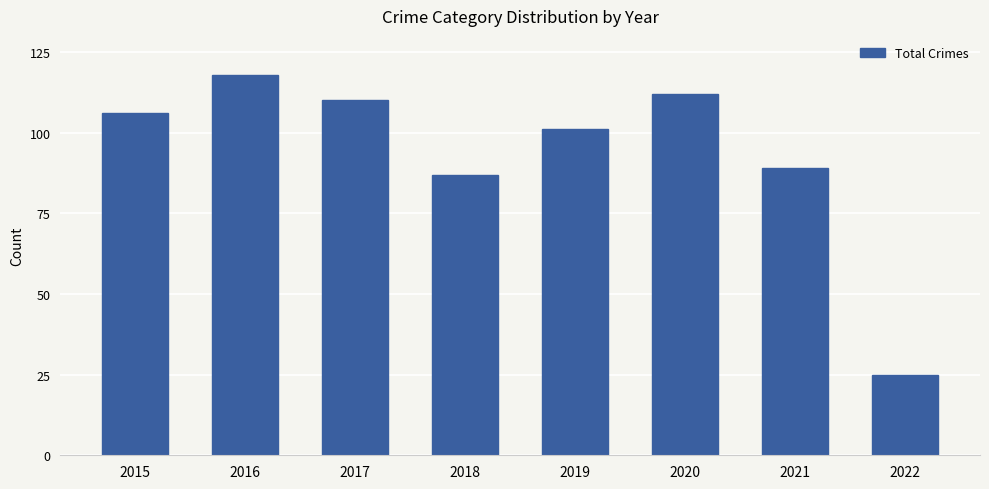

What is the change in value from 2015 to 2019?

-5